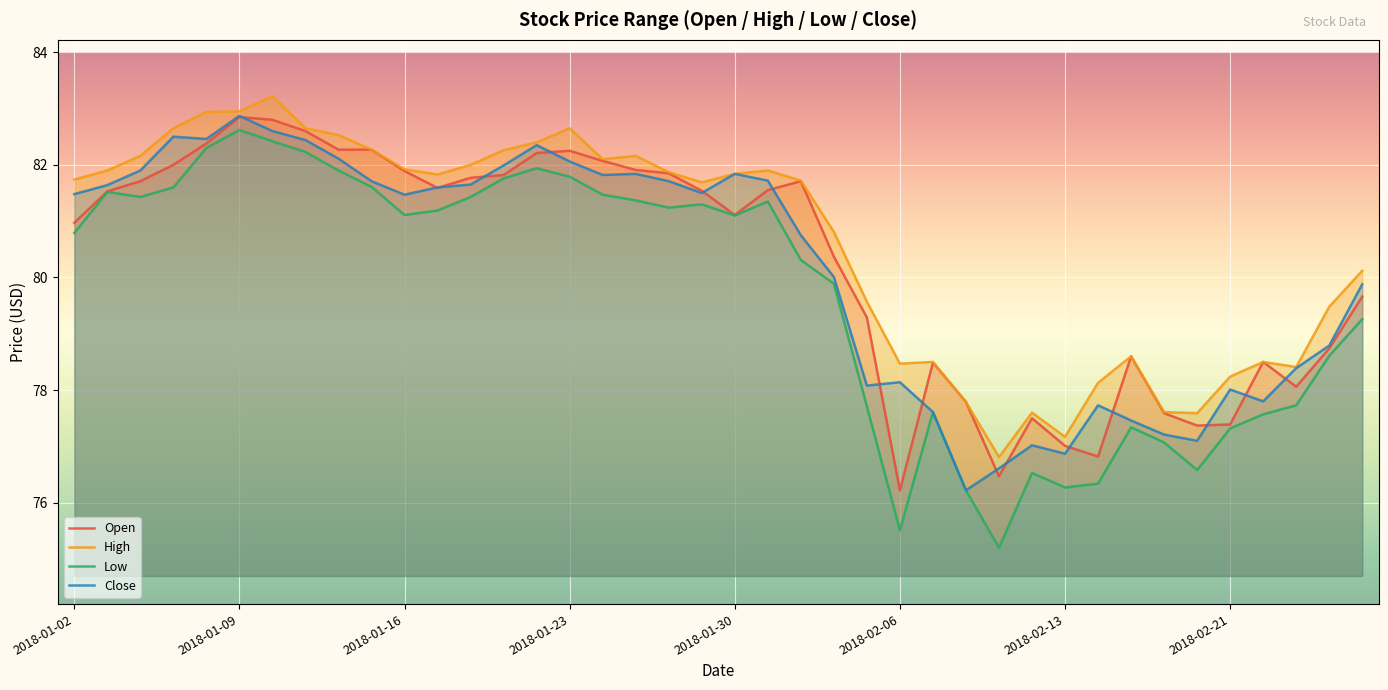

True or false: High and Open cross at least once.

False